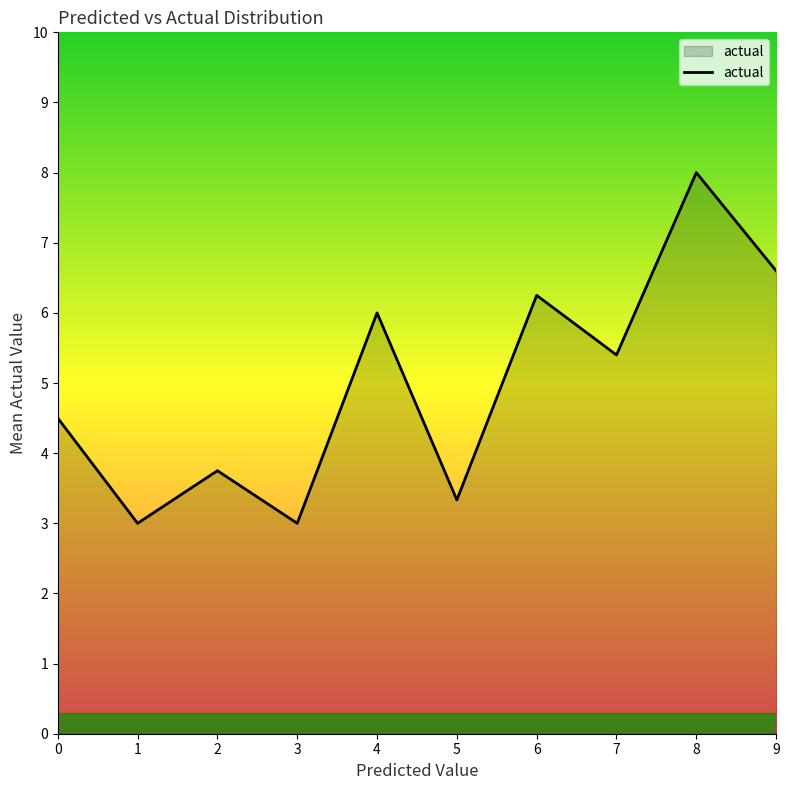

What is the greatest value displayed?

8.0